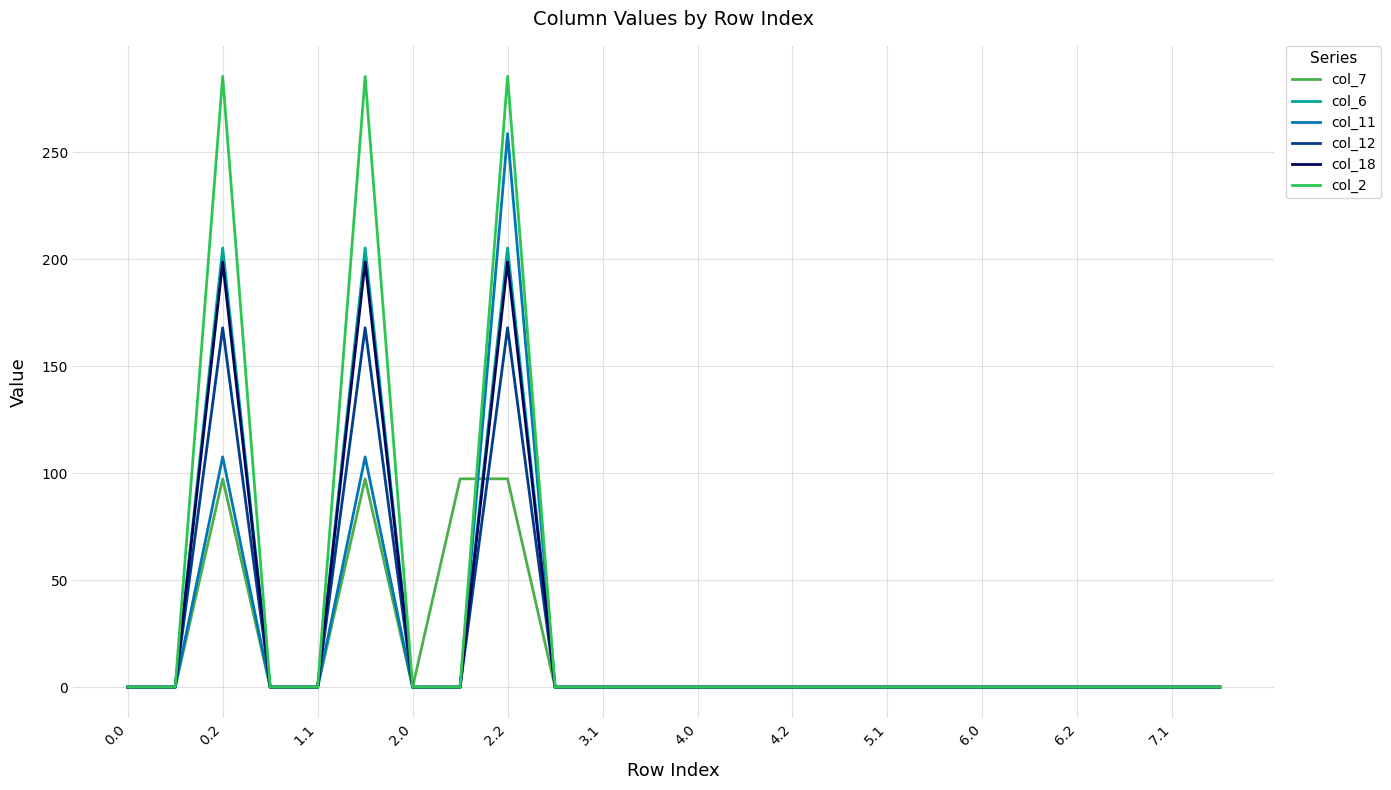

What is the difference between the second highest and second lowest values in the col_12 series?

168.0